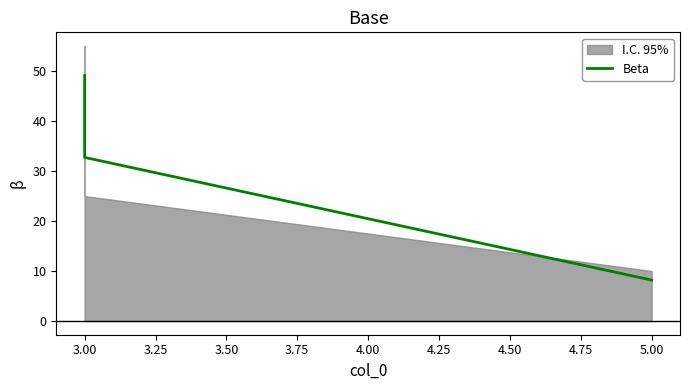

Which has a higher value, 5.00 or 3.00?

3.00